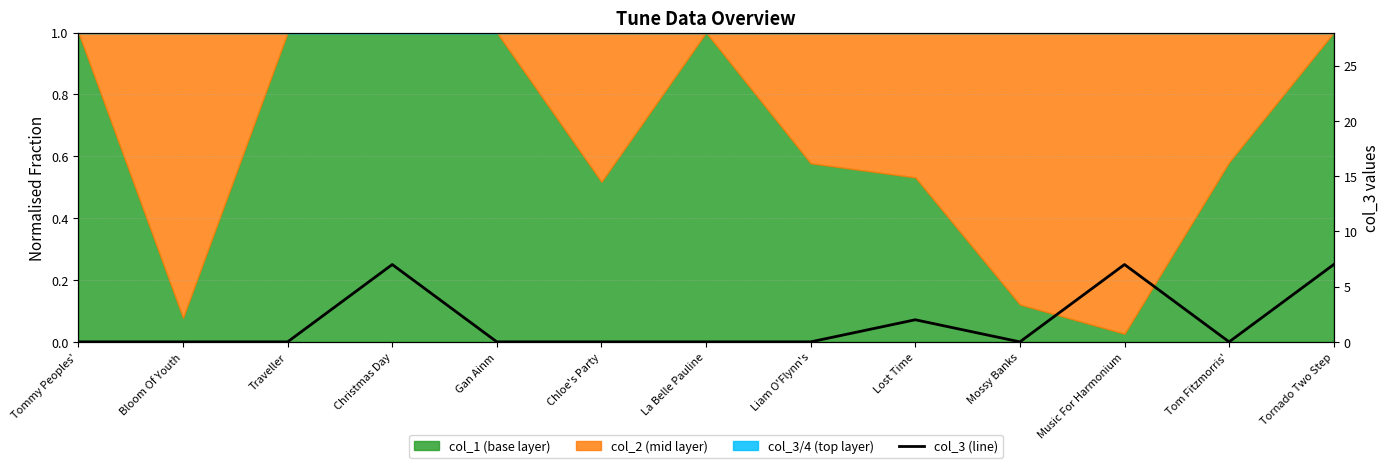

What is the sum of all values?

23